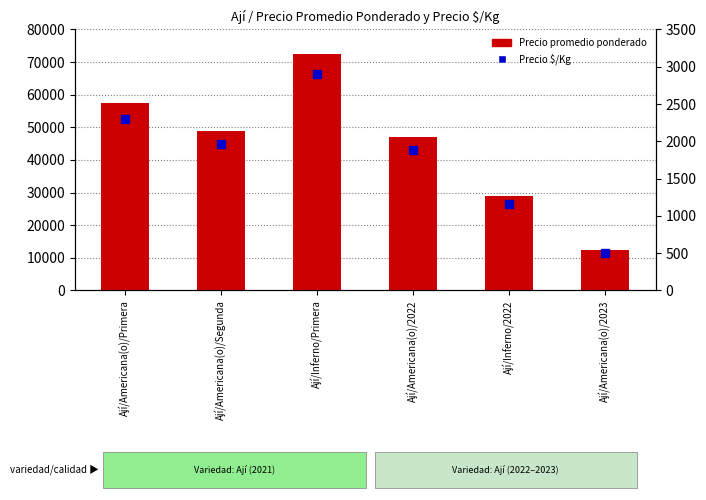

Which series has the largest Y range (max minus min)?

Precio promedio ponderado